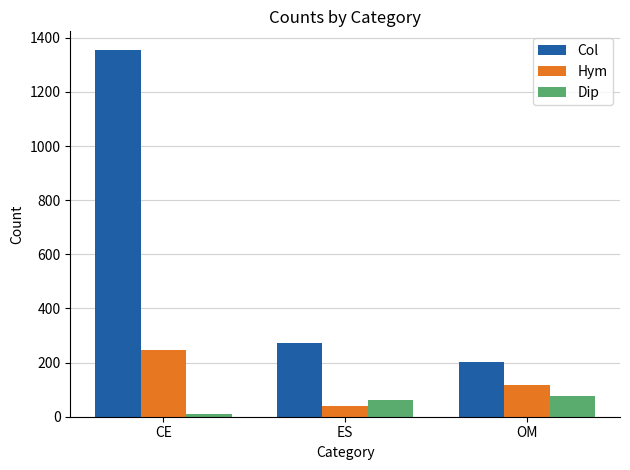

What are all the series names shown in the legend?

Col, Hym, Dip